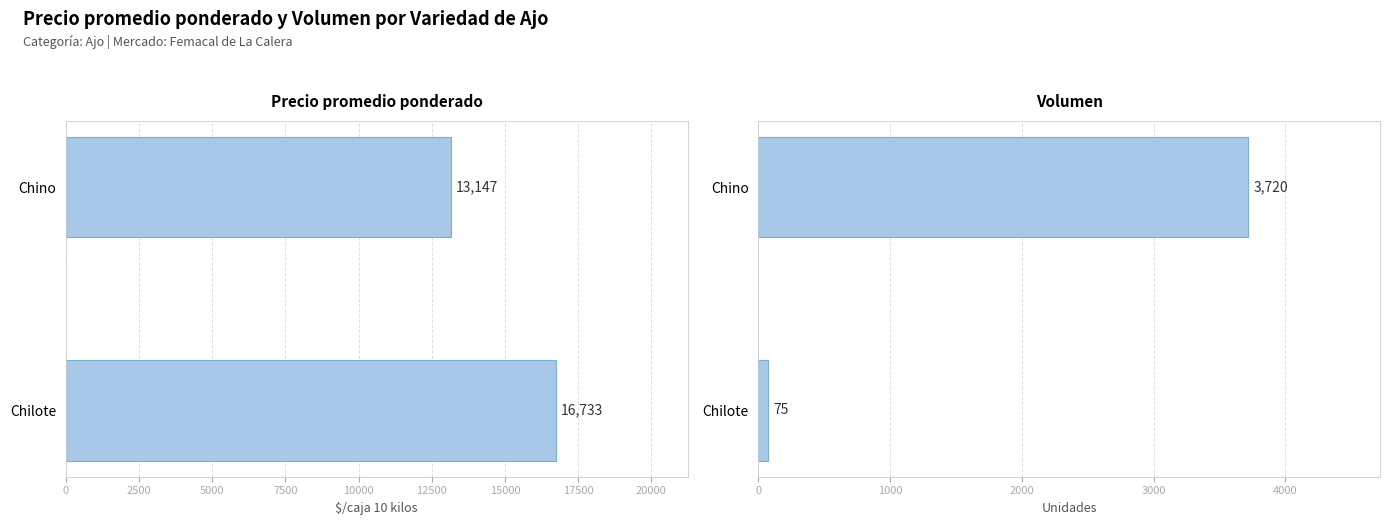

At how many categories does at least one series exceed 9950?

2